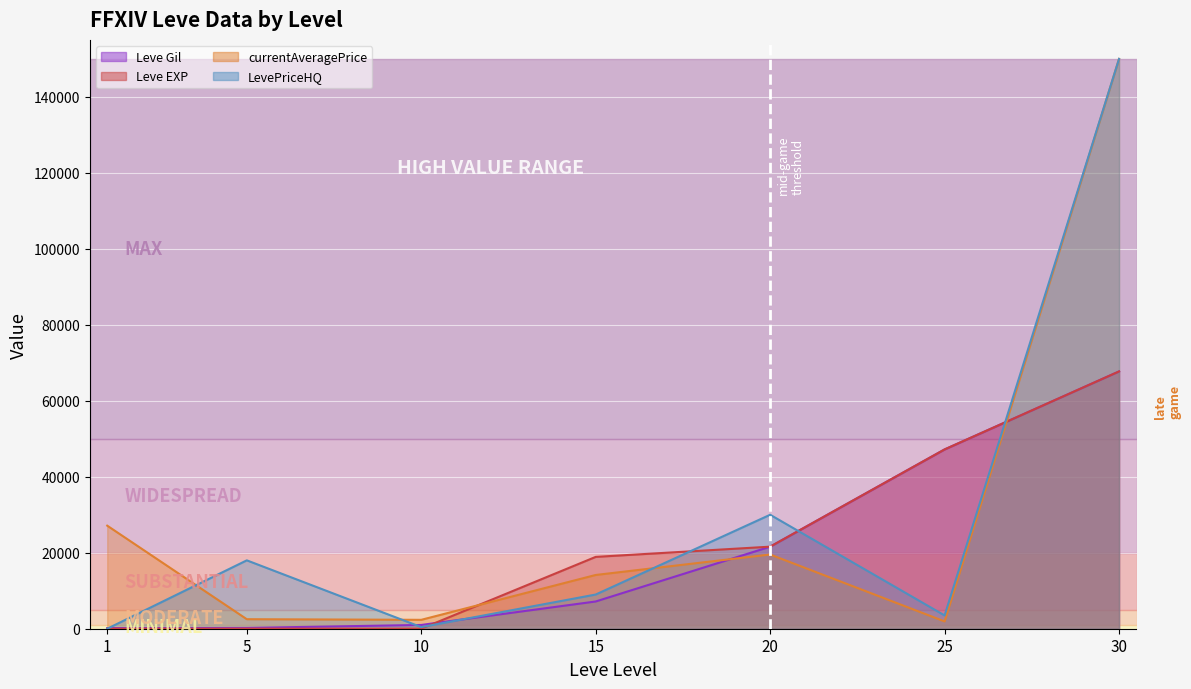

Reading left to right, extract all data points from this chart.

Leve Gil: 160	220	990	7170	21600	47200	67730
Leve EXP: 1	5	9	18910	21600	47200	67730
currentAveragePrice: 27128	2507	2342	14149	19535	1924	150000
LevePriceHQ: 0	18000	426	9000	30000	3500	150000